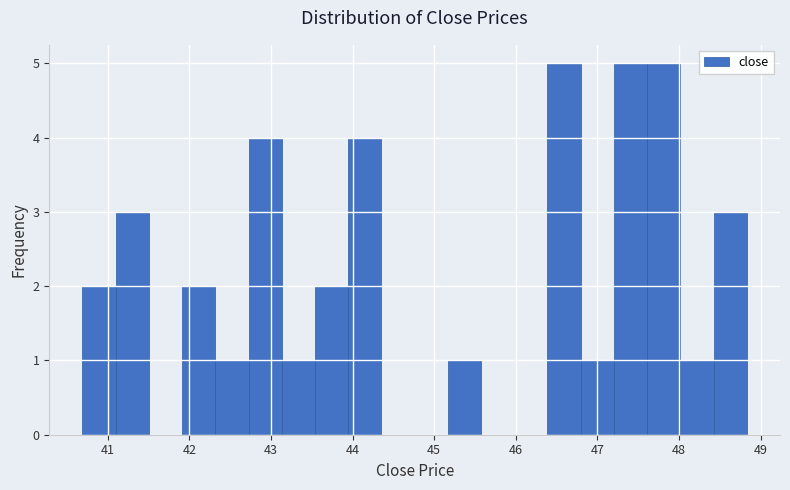

Reading left to right, list every bar in this chart as the range it spans on the x-axis followed by its height. Neither the bar edges nor the heights are printed on the chart, so give them approximately, as read against the axes.

40.7 to 41.1: 2
41.1 to 41.5: 3
41.5 to 41.9: 0
41.9 to 42.3: 2
42.3 to 42.7: 1
42.7 to 43.1: 4
43.1 to 43.5: 1
43.5 to 43.9: 2
43.9 to 44.4: 4
44.4 to 44.8: 0
44.8 to 45.2: 0
45.2 to 45.6: 1
45.6 to 46.0: 0
46.0 to 46.4: 0
46.4 to 46.8: 5
46.8 to 47.2: 1
47.2 to 47.6: 5
47.6 to 48.0: 5
48.0 to 48.4: 1
48.4 to 48.8: 3